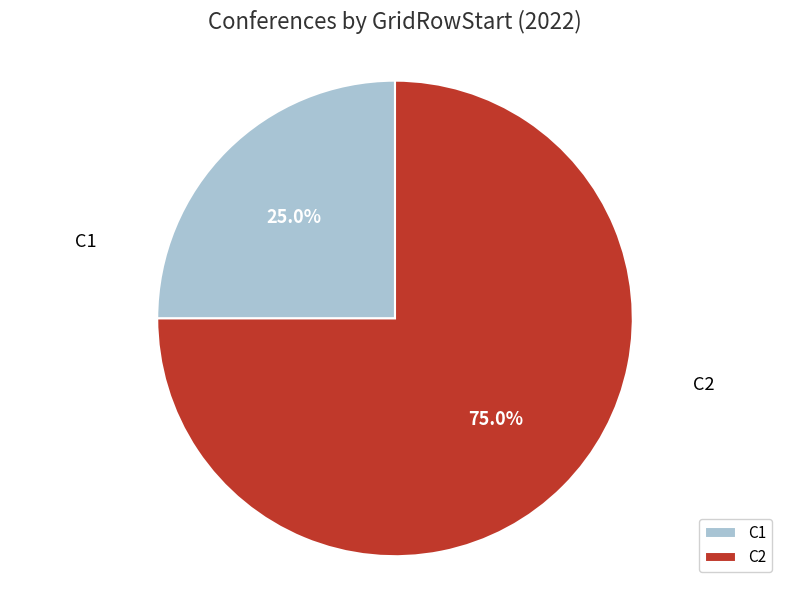

Does C2 account for over 50% of the chart?

Yes